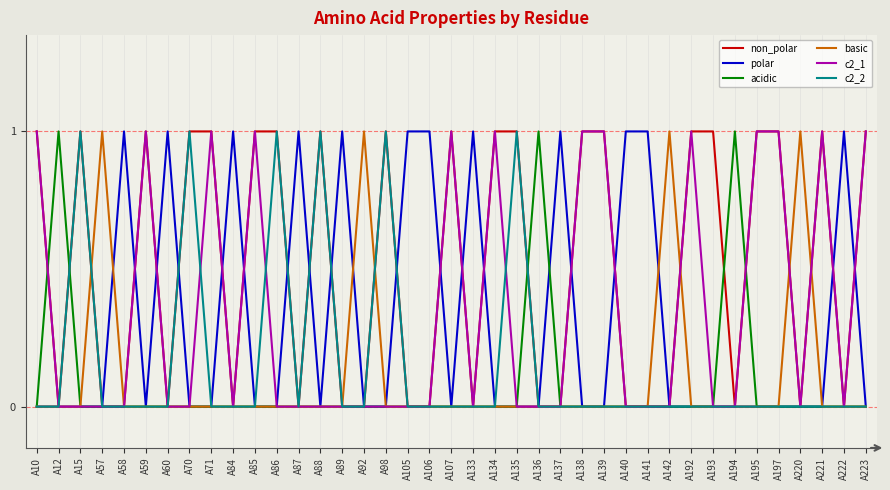

What is the sum of all polar values?

12